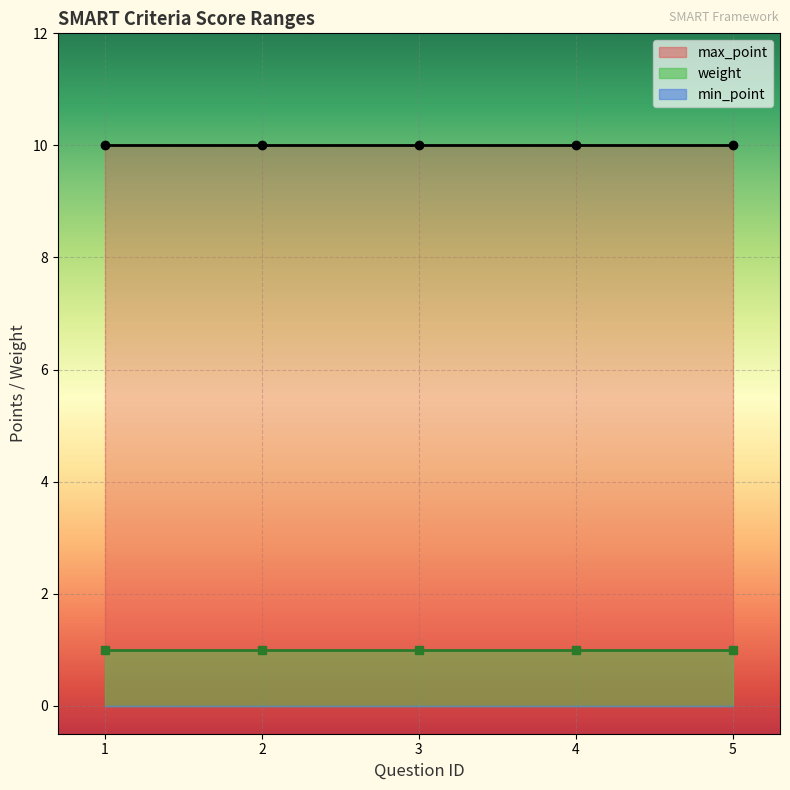

Is the value of max_point at 4 greater than the value of weight at 4?

Yes